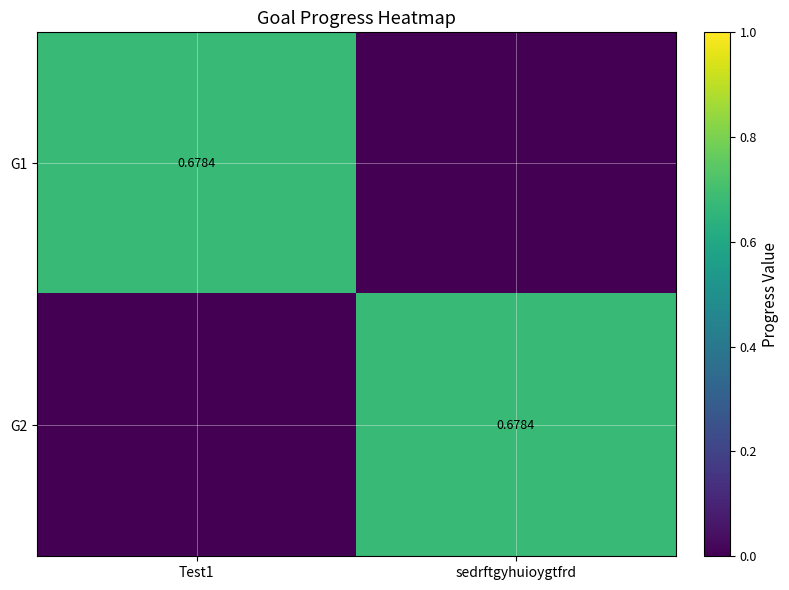

What is the spread (max minus min) of values at sedrftgyhuioygtfrd?

0.7